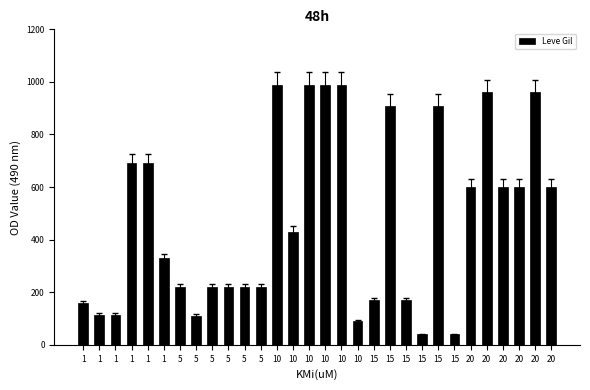

Rank the categories by value from lowest to highest.

15, 15, 10, 5, 1, 1, 1, 15, 15, 5, 5, 5, 5, 5, 1, 10, 20, 20, 20, 20, 1, 1, 15, 15, 20, 20, 10, 10, 10, 10